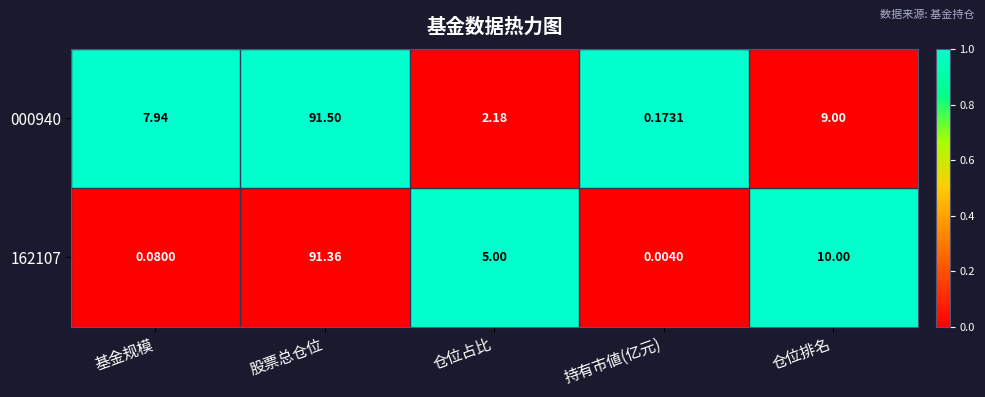

Is the value of 000940 at 仓位排名 greater than the value of 162107 at 基金规模?

Yes